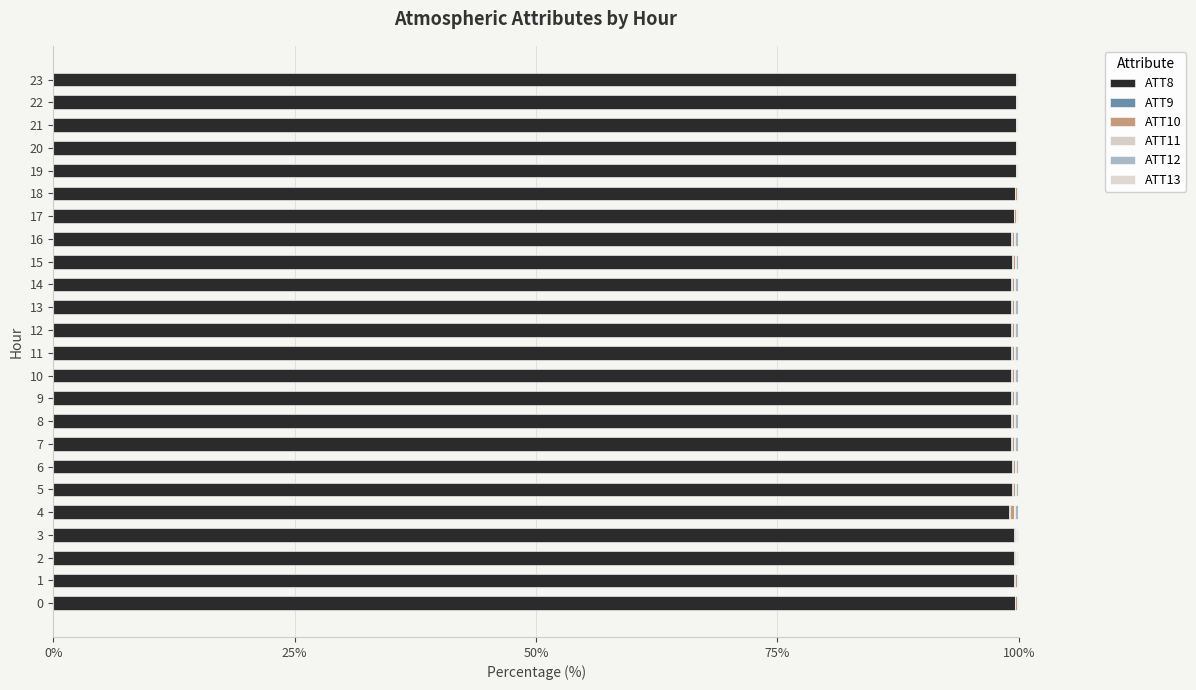

How many distinct data groups are displayed?

6